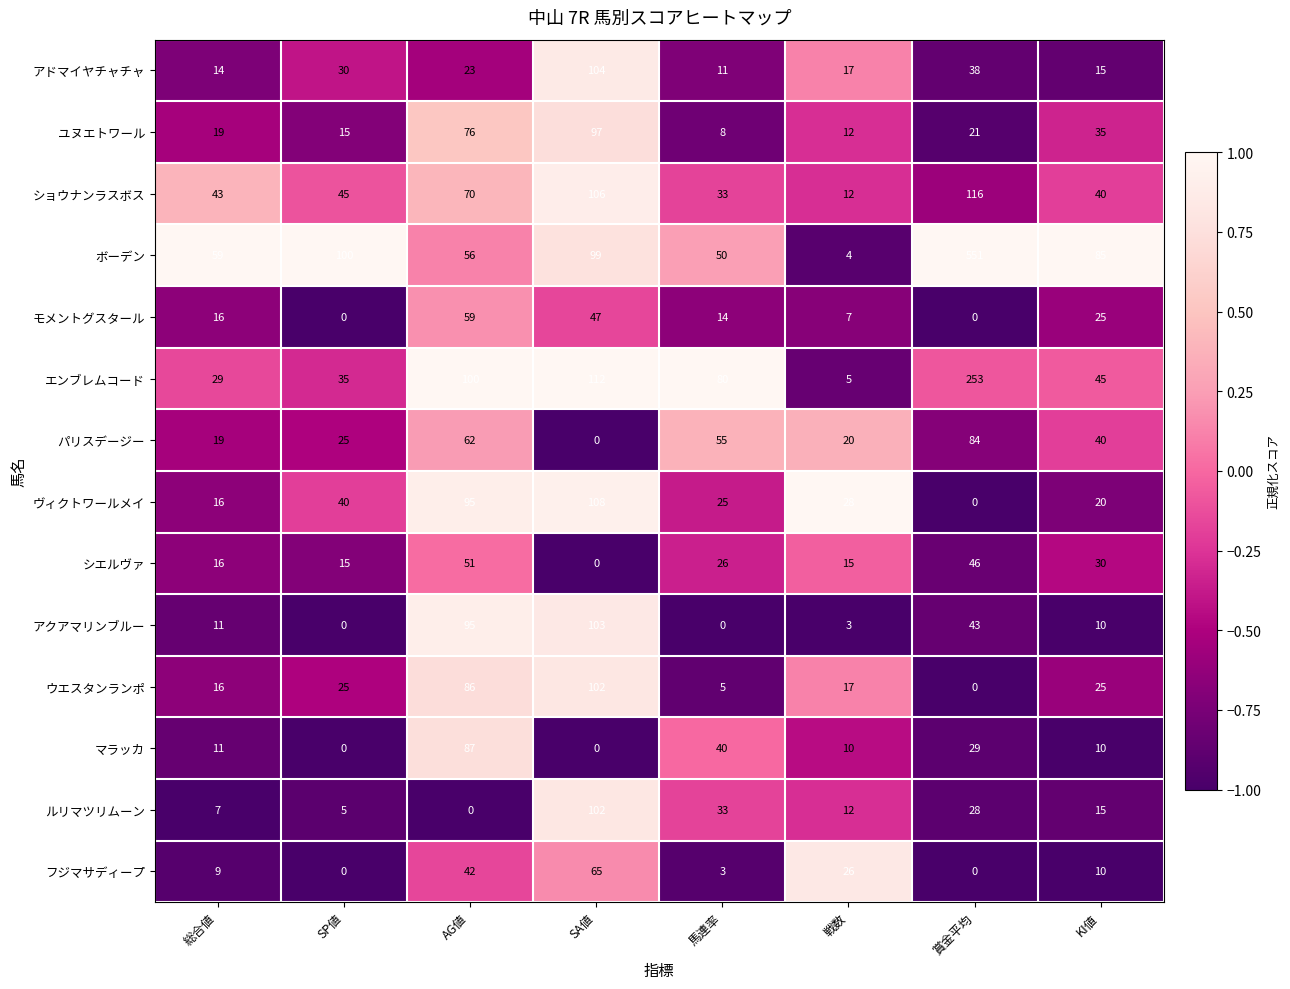

At how many categories does at least one series exceed 0?

8